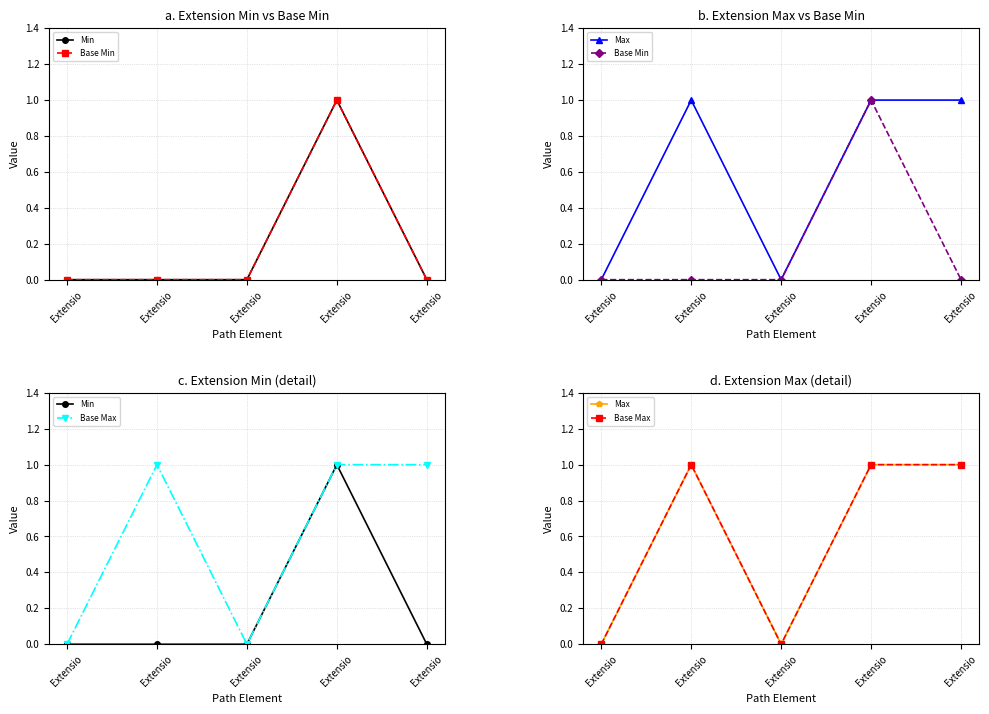

At how many categories does at least one series exceed 0?

3